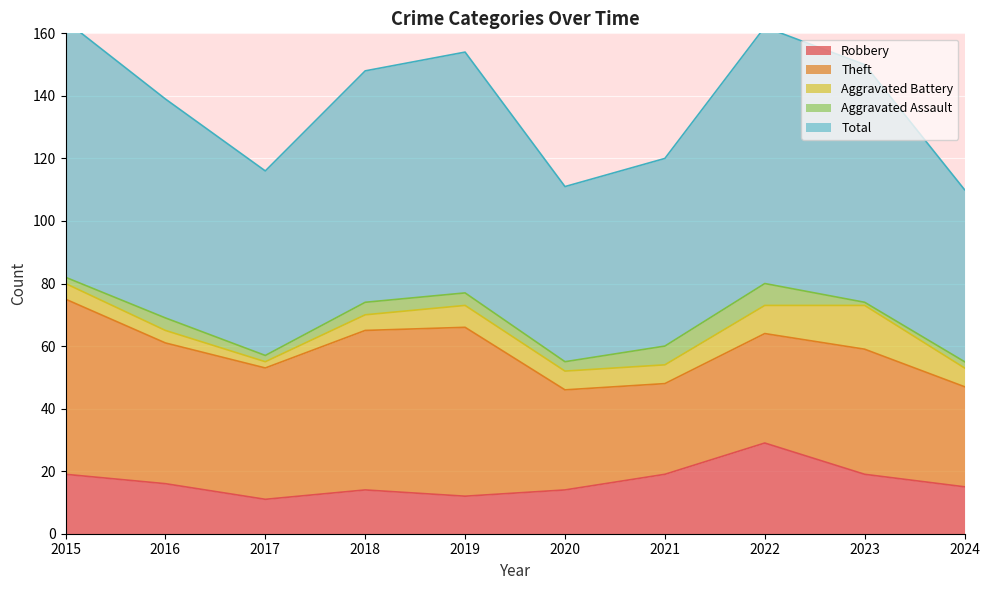

What is the difference between the maximum and minimum values in the Aggravated Battery series?

12